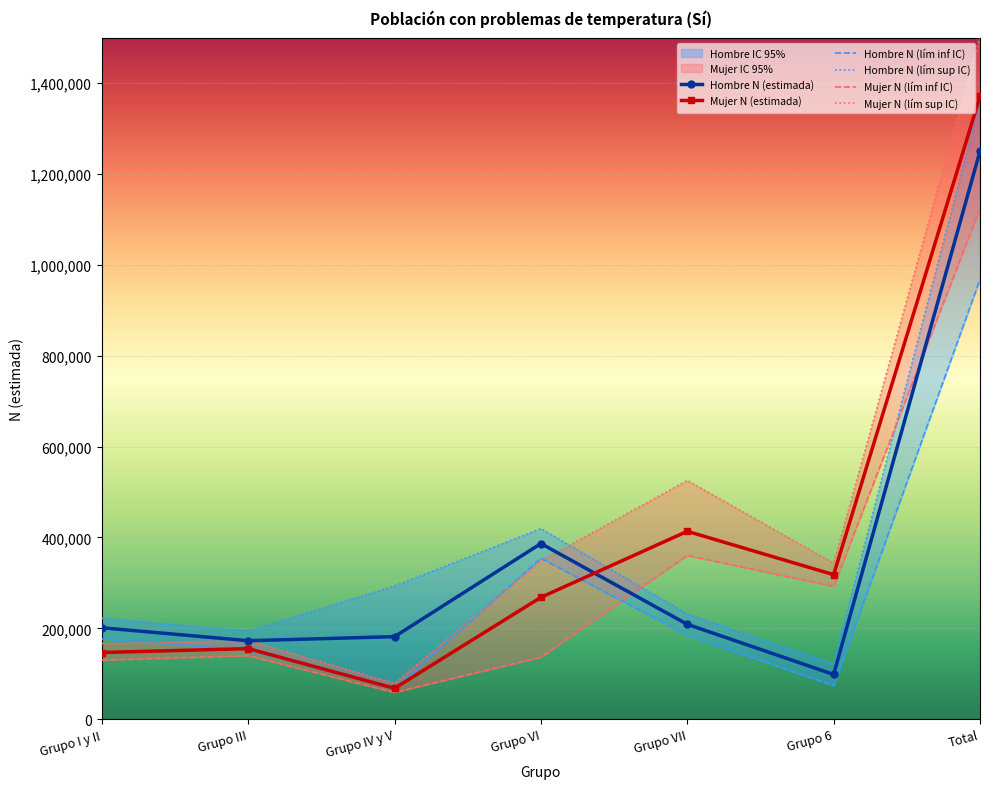

Between Grupo IV y V and Grupo VII, which series saw the biggest shift?

Mujer N (lím sup IC)